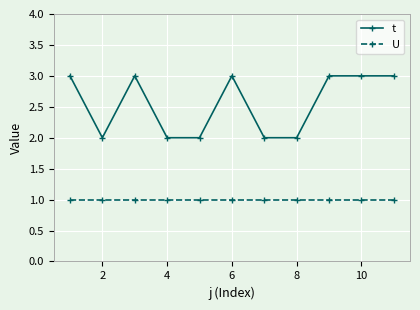

Reading left to right, extract all data points from this chart.

t: 3	2	3	2	2	3	2	2	3	3	3
U: 1	1	1	1	1	1	1	1	1	1	1